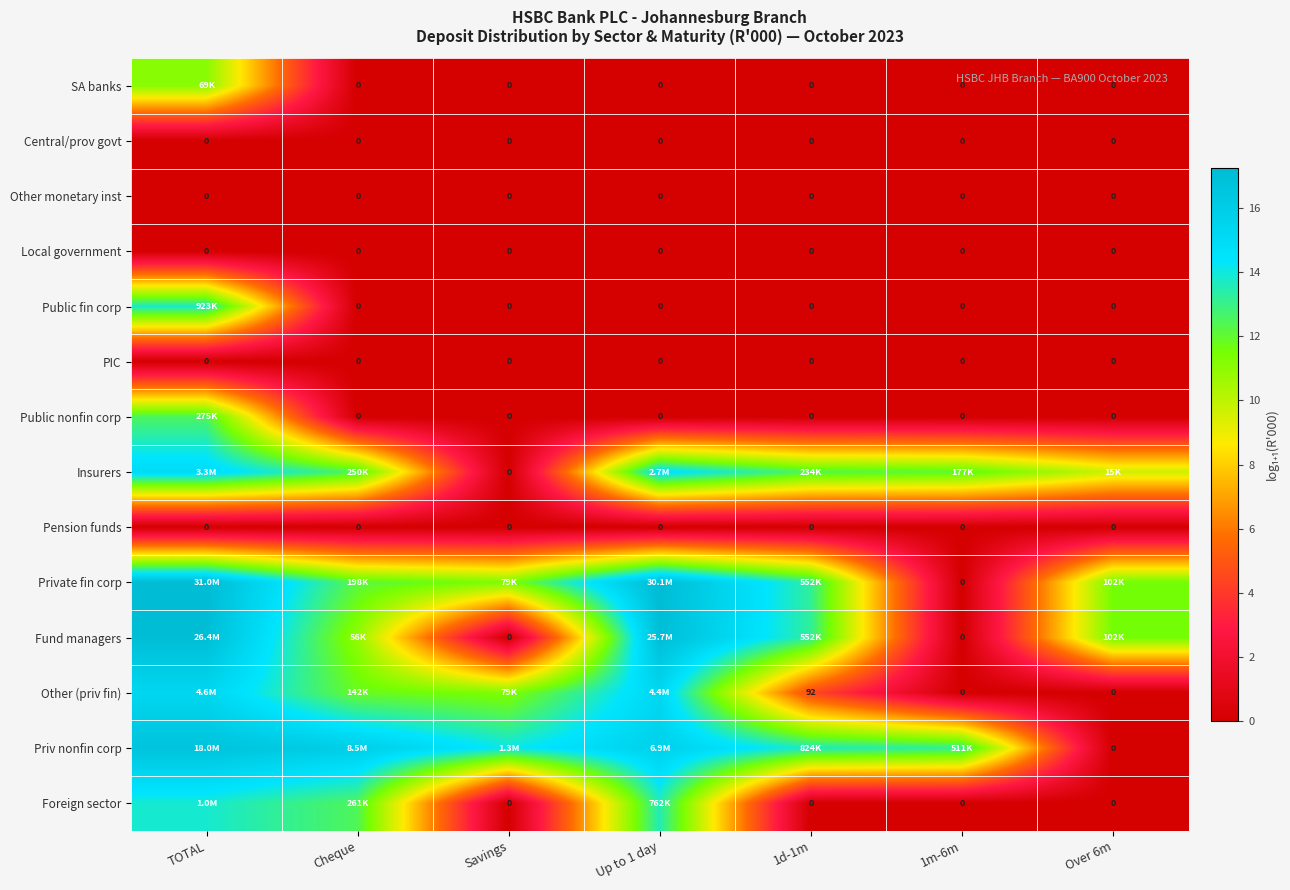

Rank the categories by PIC value from highest to lowest.

TOTAL, Cheque, Savings, Up to 1 day, 1d-1m, 1m-6m, Over 6m